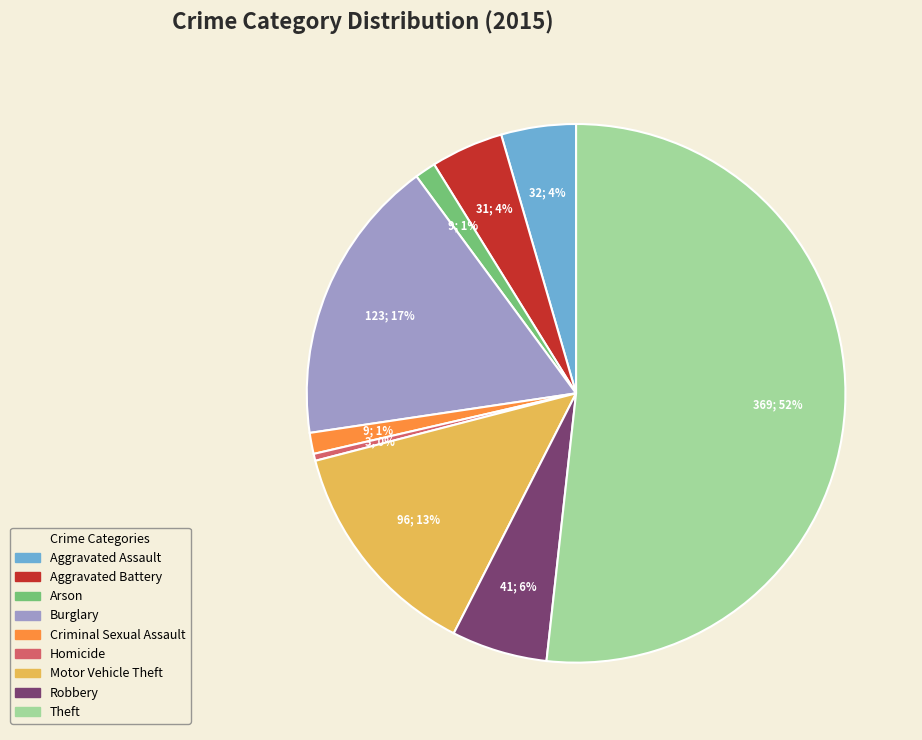

What is the ratio of the value at Criminal Sexual Assault to the value at Robbery?

0.2